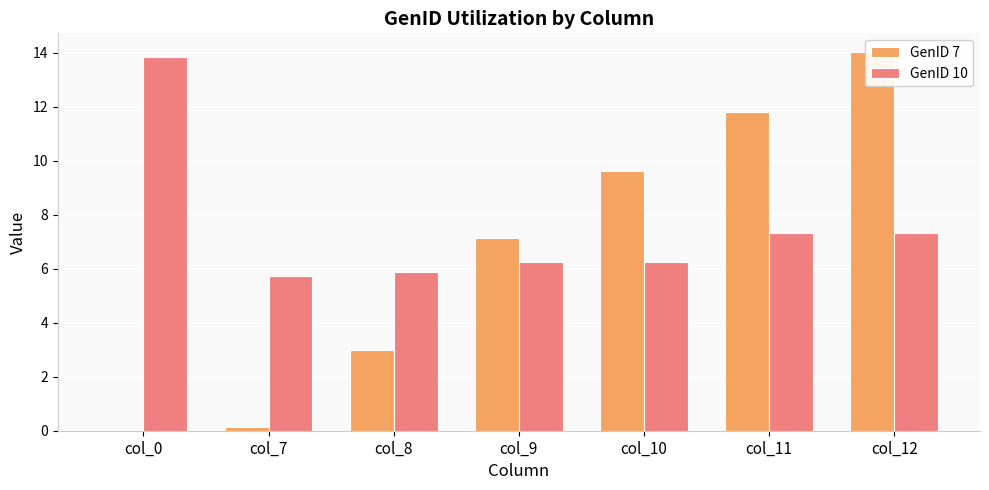

At which label does GenID 7 reach its minimum?

col_0